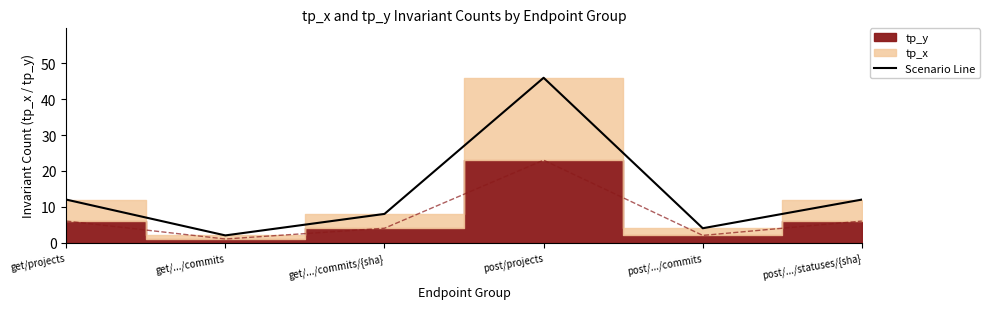

List the labels in order of value, largest first.

post/projects, get/projects, post/.../statuses/{sha}, get/.../commits/{sha}, post/.../commits, get/.../commits